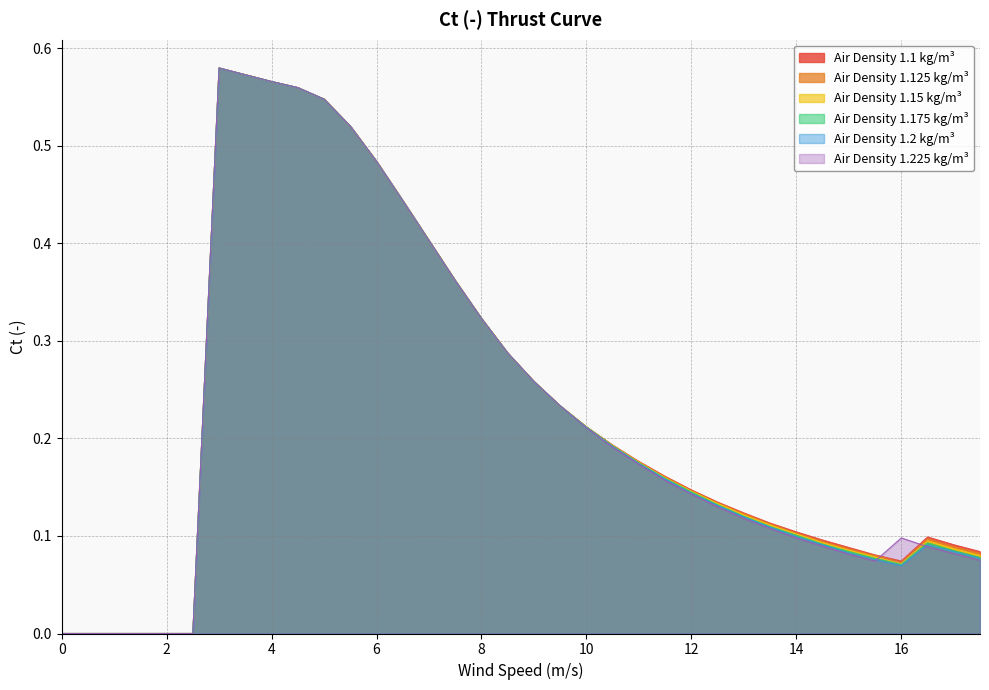

Rank the series by their maximum value, from lowest to highest.

1.1, 1.125, 1.15, 1.175, 1.2, 1.225